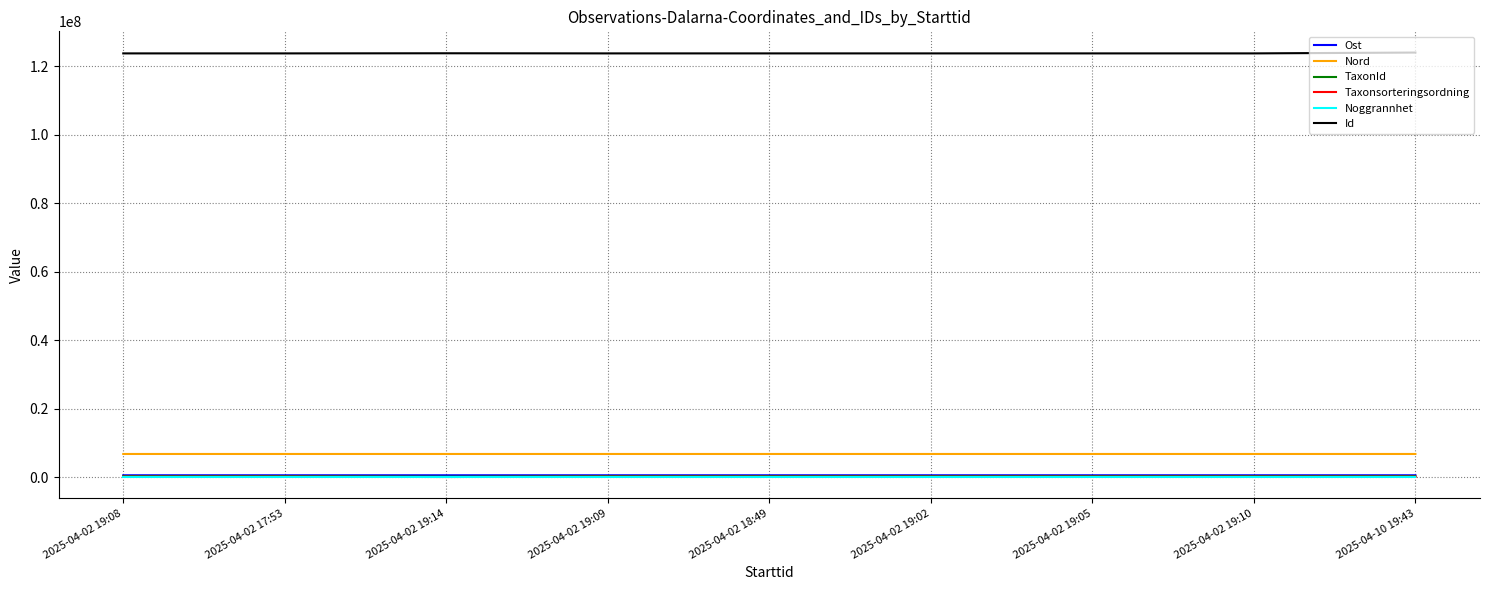

What are all the series names shown in the legend?

Ost, Nord, TaxonId, Taxonsorteringsordning, Noggrannhet, Id